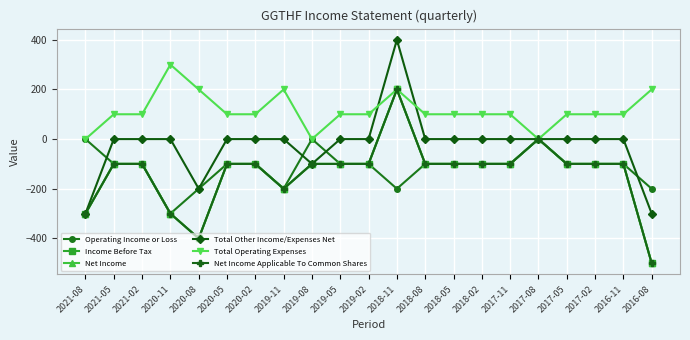

Is this an area chart (filled region under the line)?

No